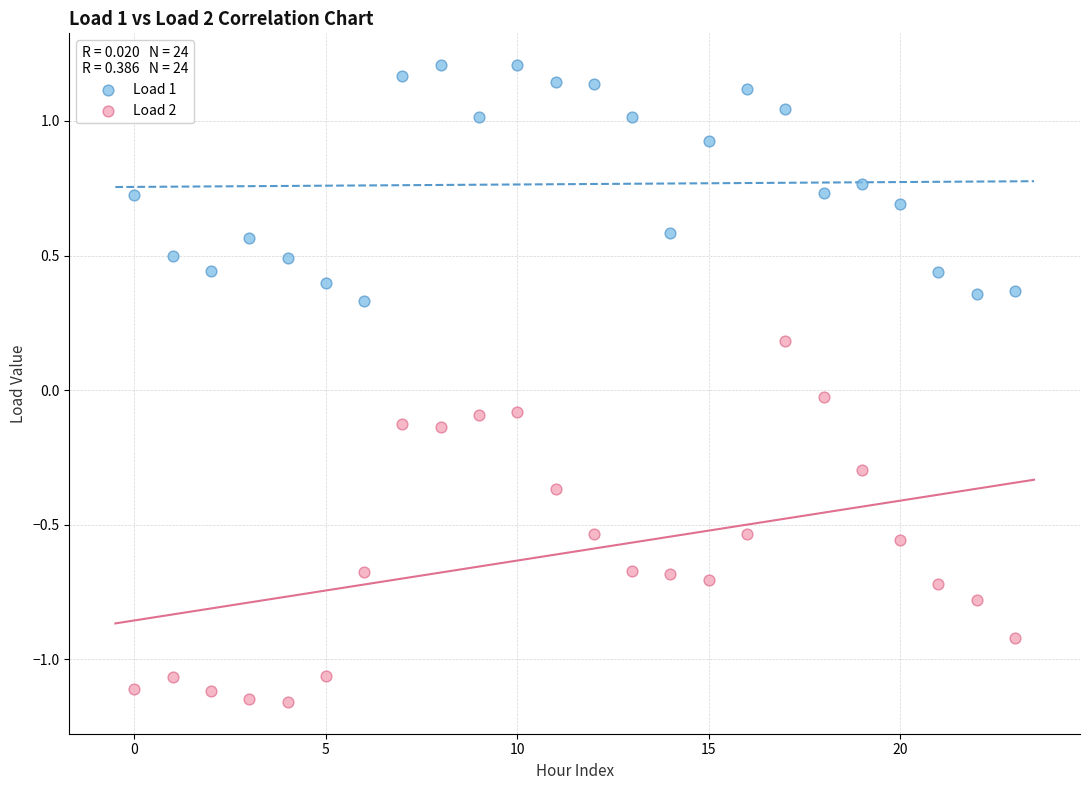

Which series contains the highest Y value?

Load 1